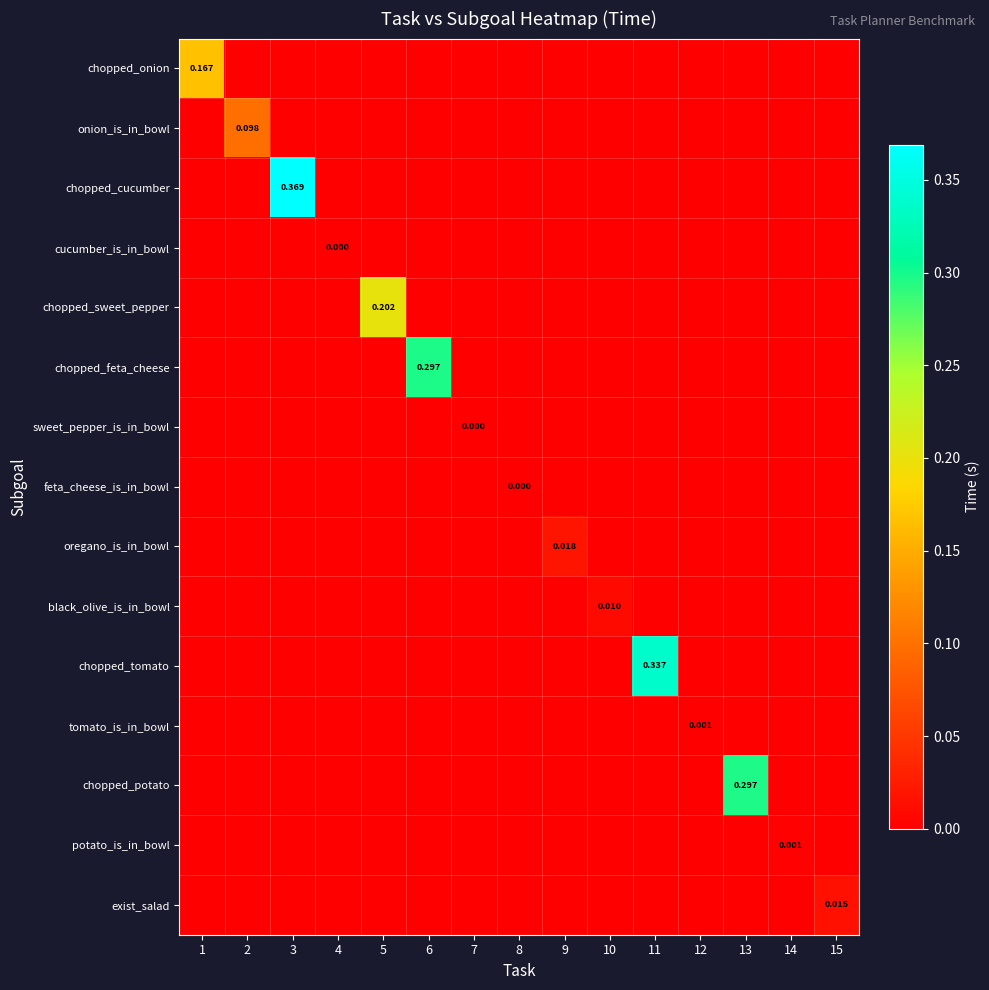

How many distinct data groups are displayed?

15